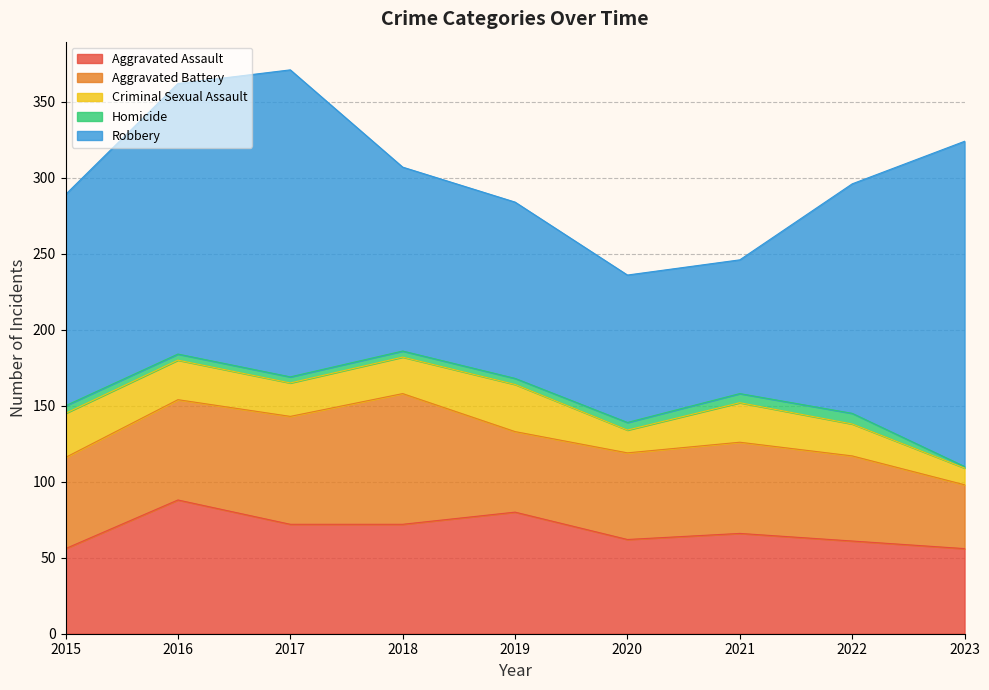

Where is the first local minimum for Aggravated Battery?

2019